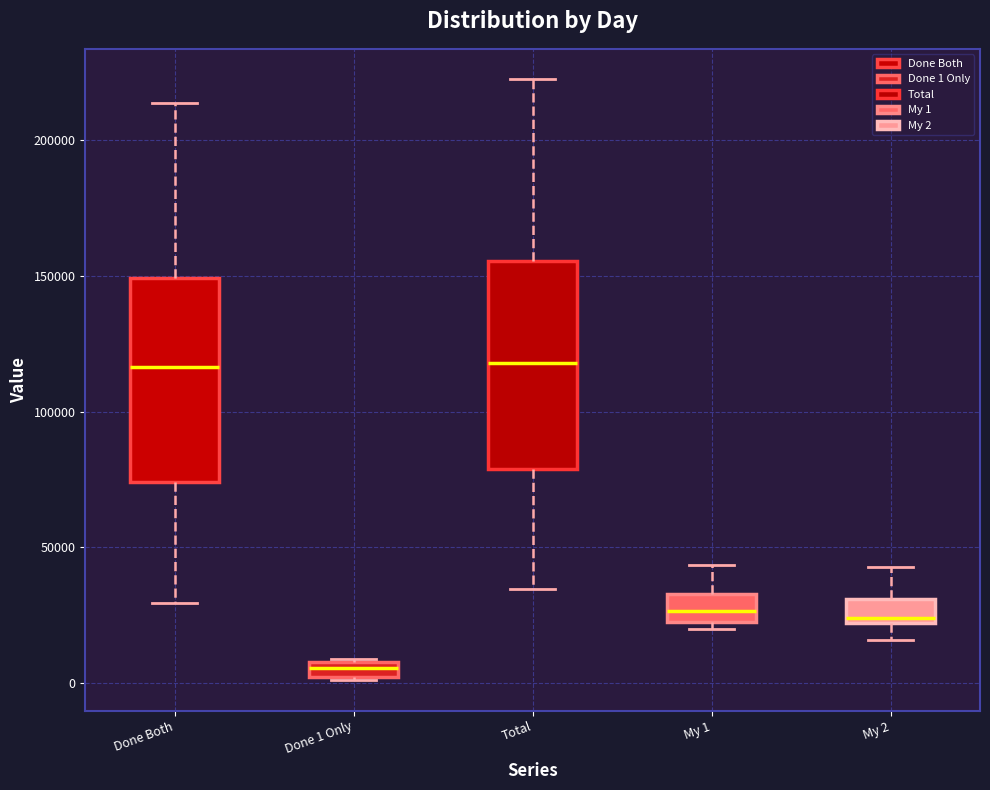

Which box has the lowest median line?

Done 1 Only